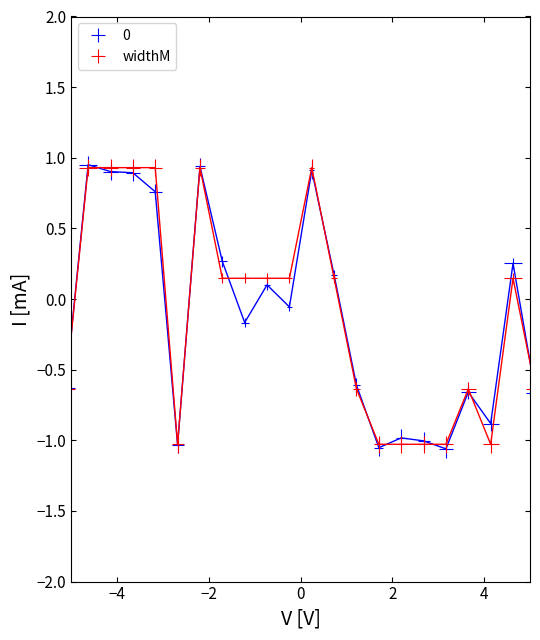

Is this an area chart (filled region under the line)?

No